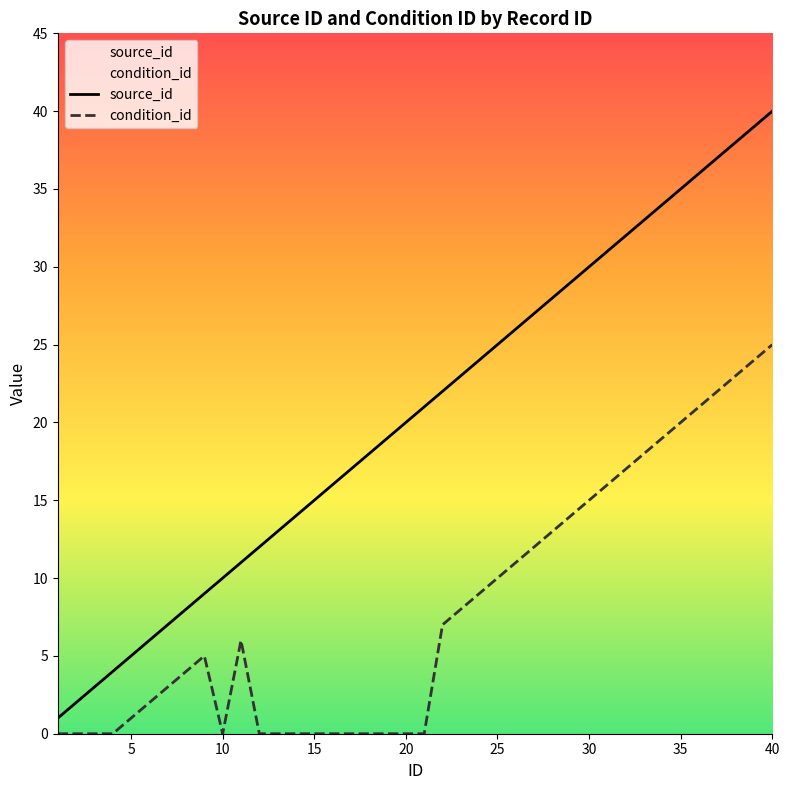

Is it true that condition_id equals 20 at 35?

True